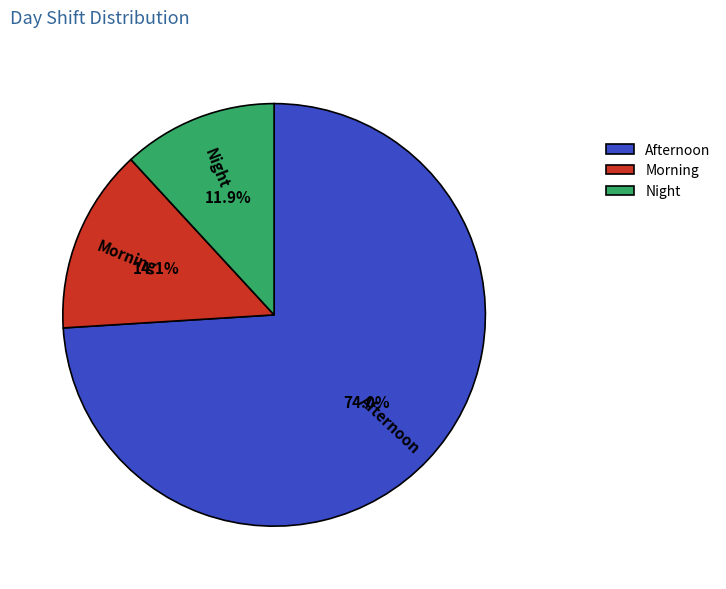

Rank the categories by value from lowest to highest.

Night, Morning, Afternoon